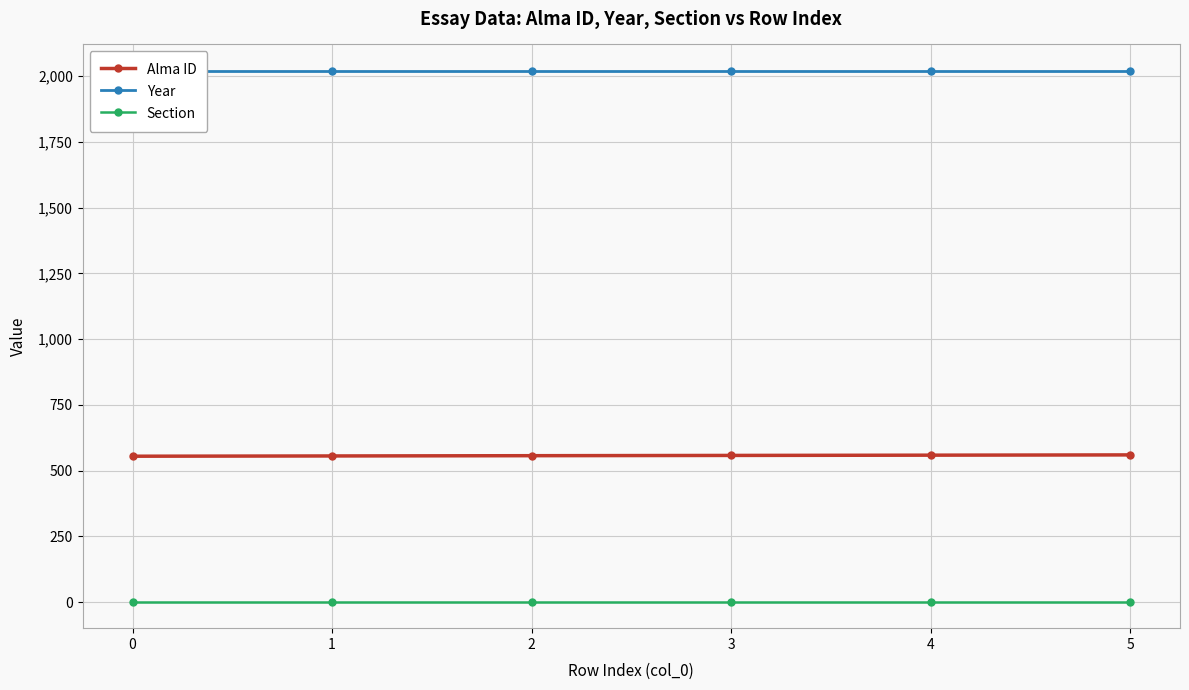

Read the Section value at 1.

2